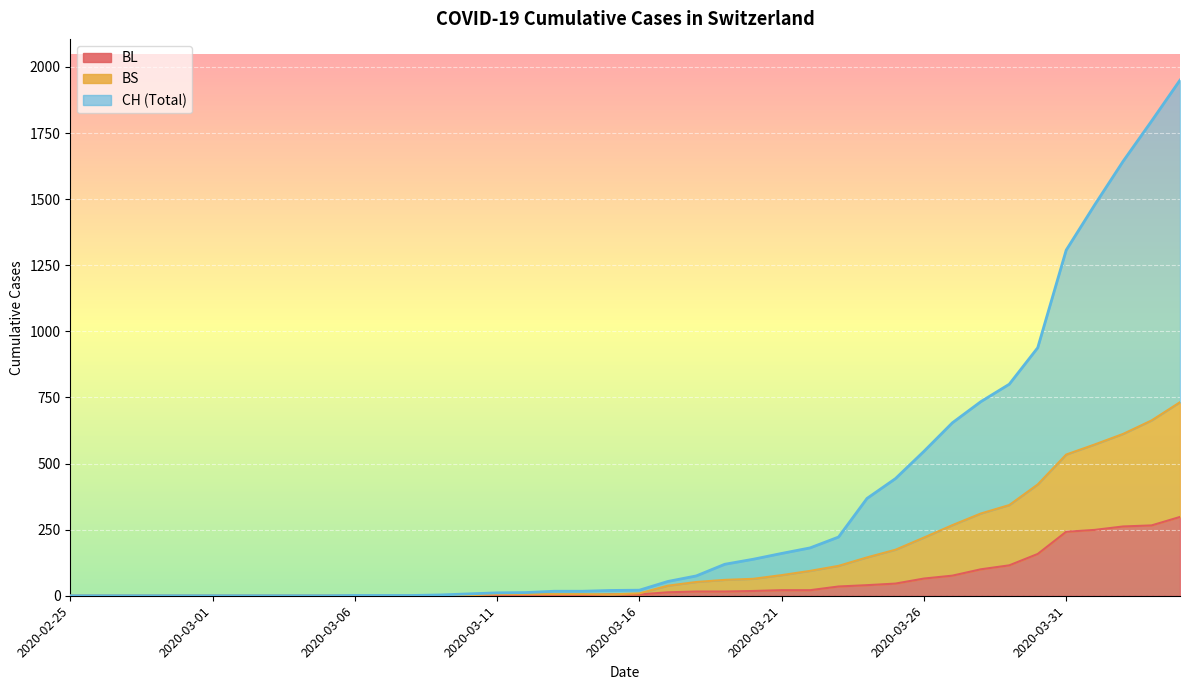

How many values in CH are above zero?

30